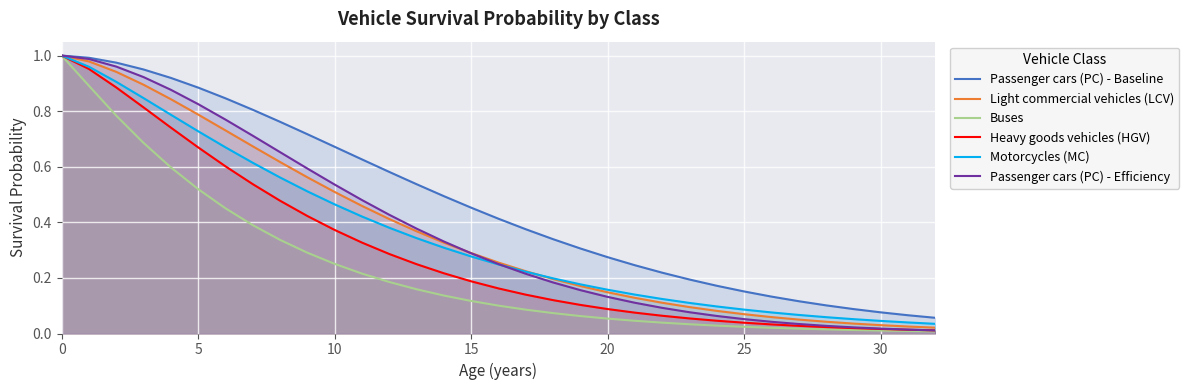

True or false: Light commercial vehicles (LCV) and Passenger cars (PC) - Baseline cross at least once.

False